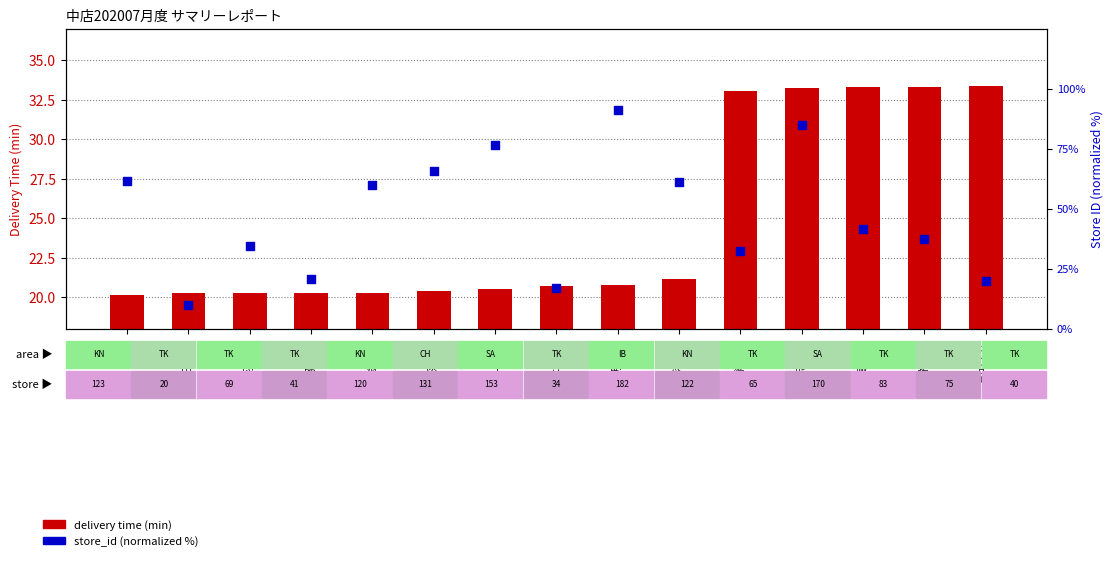

Which series has the largest total across all categories?

store_id (normalized)